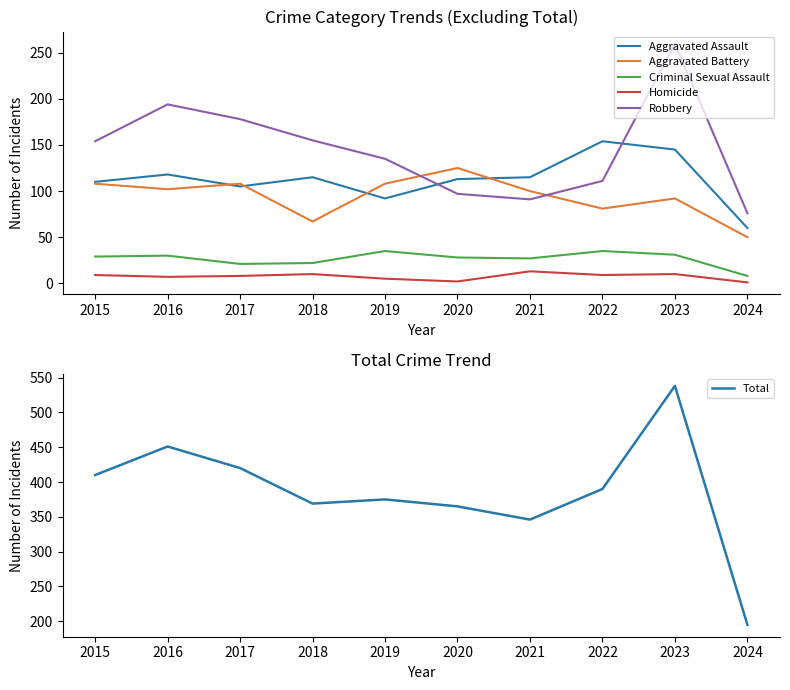

What is the greatest value displayed?

538